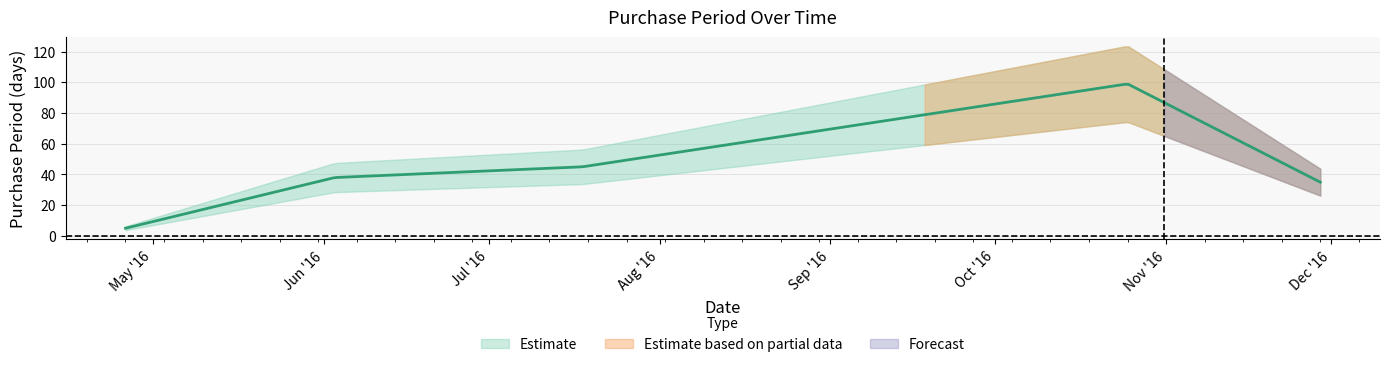

How many points are higher than both their immediate neighbors (excluding endpoints)?

1